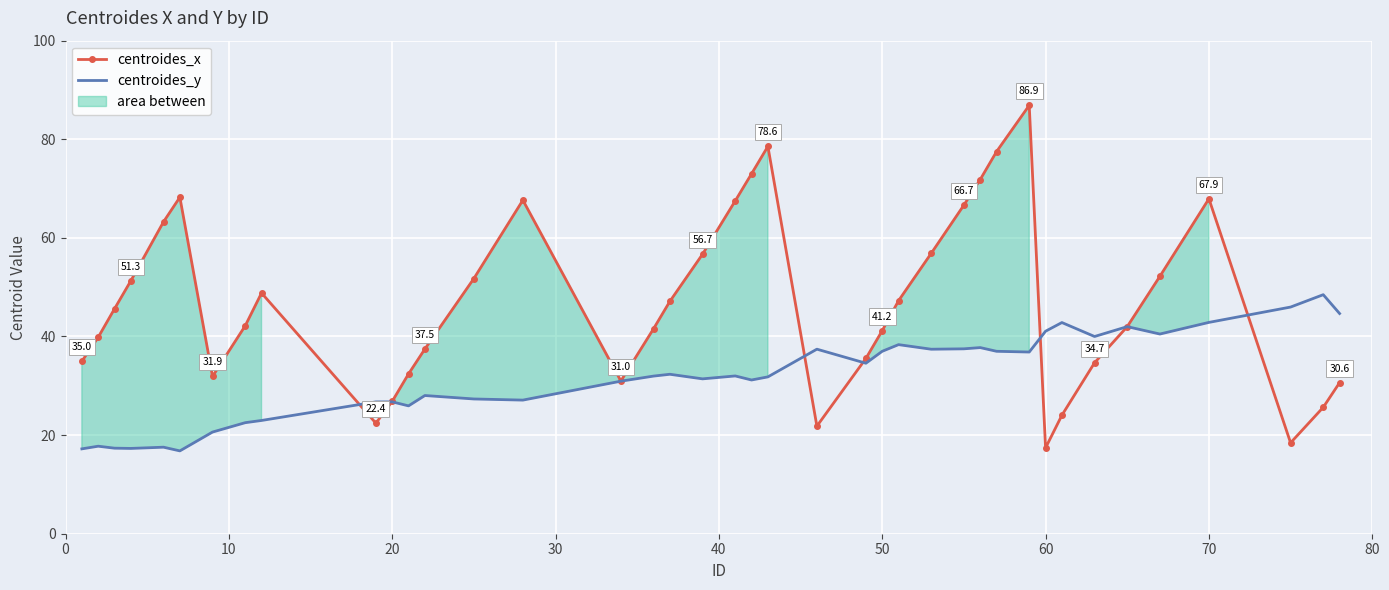

What is the highest value of the centroides_y series?

48.5